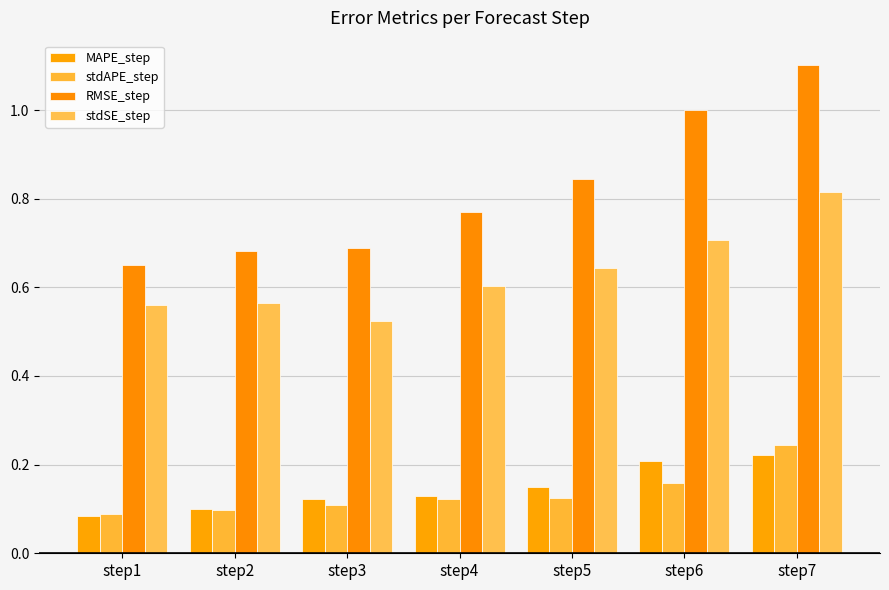

How many MAPE_step values are between 0 and 1?

7